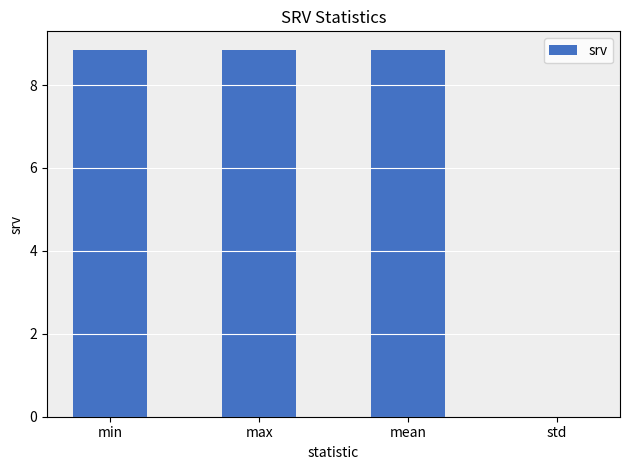

At which label does the data first exceed 8?

min